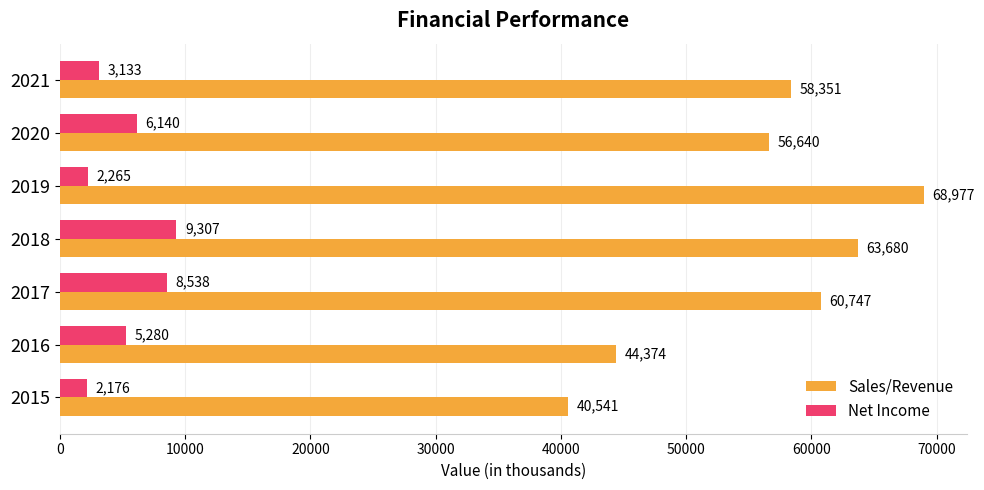

At which category is the sum across all series the highest?

2018